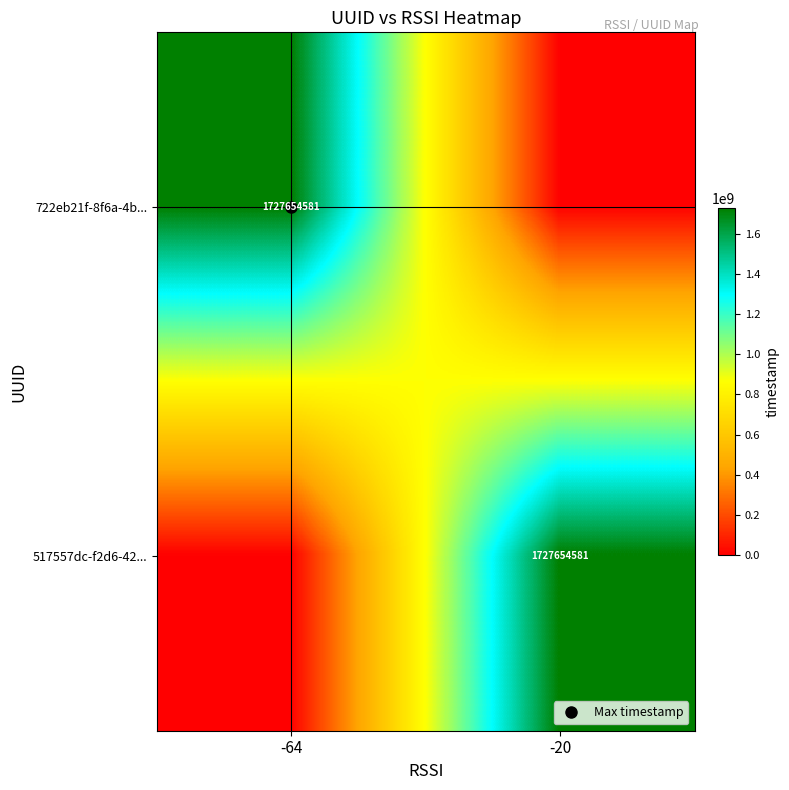

Between -20 and -64, which is larger?

-64